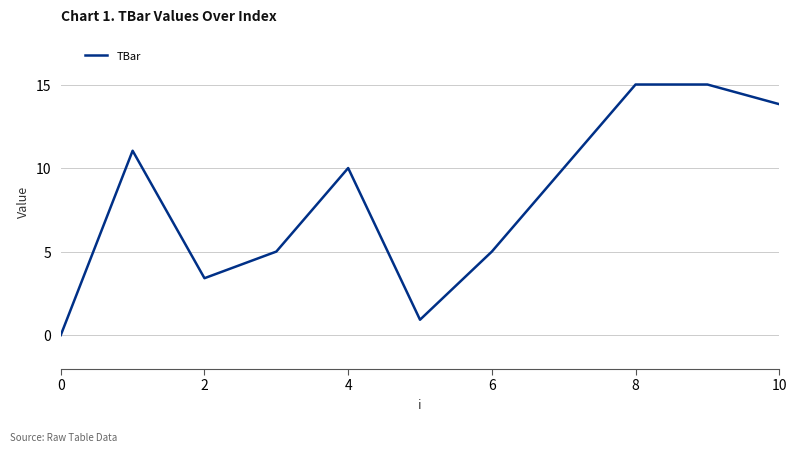

Reading right to left, what are all the values shown in this chart?

13.8	15.0	15.0	10.0	5.0	0.9	10.0	5.0	3.4	11.0	0.0